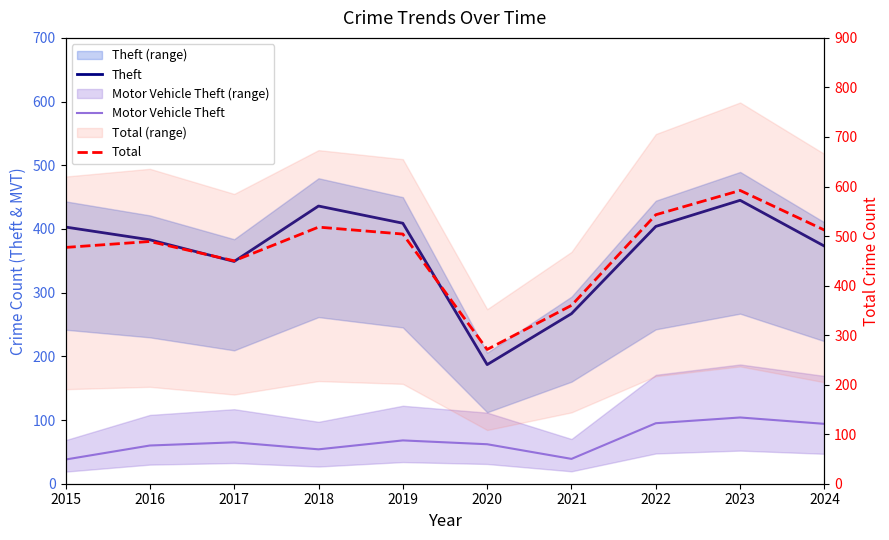

Is it true that Theft equals 605 at 2019?

False